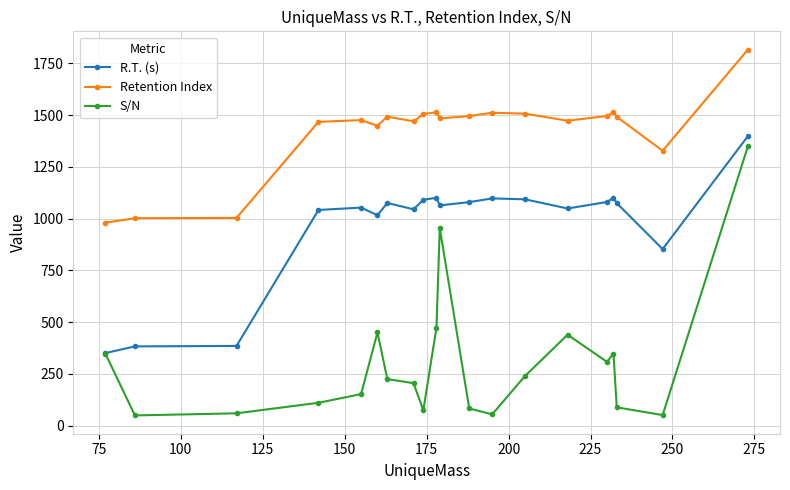

Which series has the largest total across all categories?

Retention Index